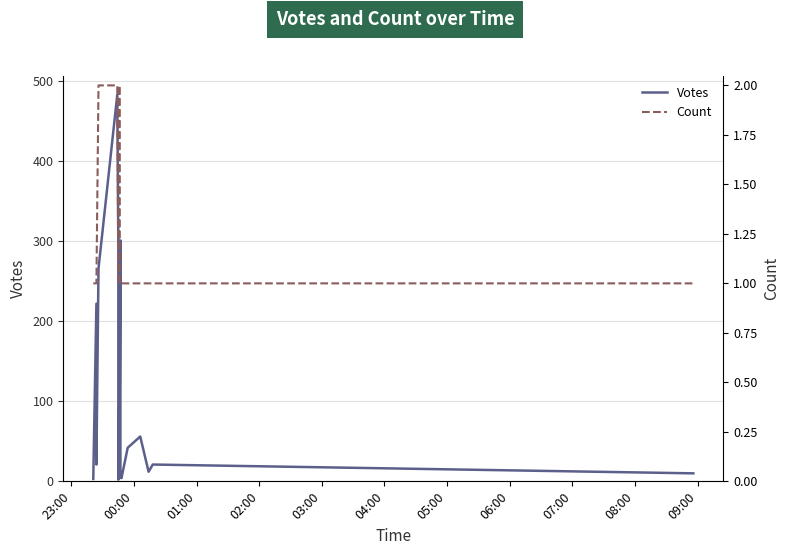

What is the minimum value for Count?

1